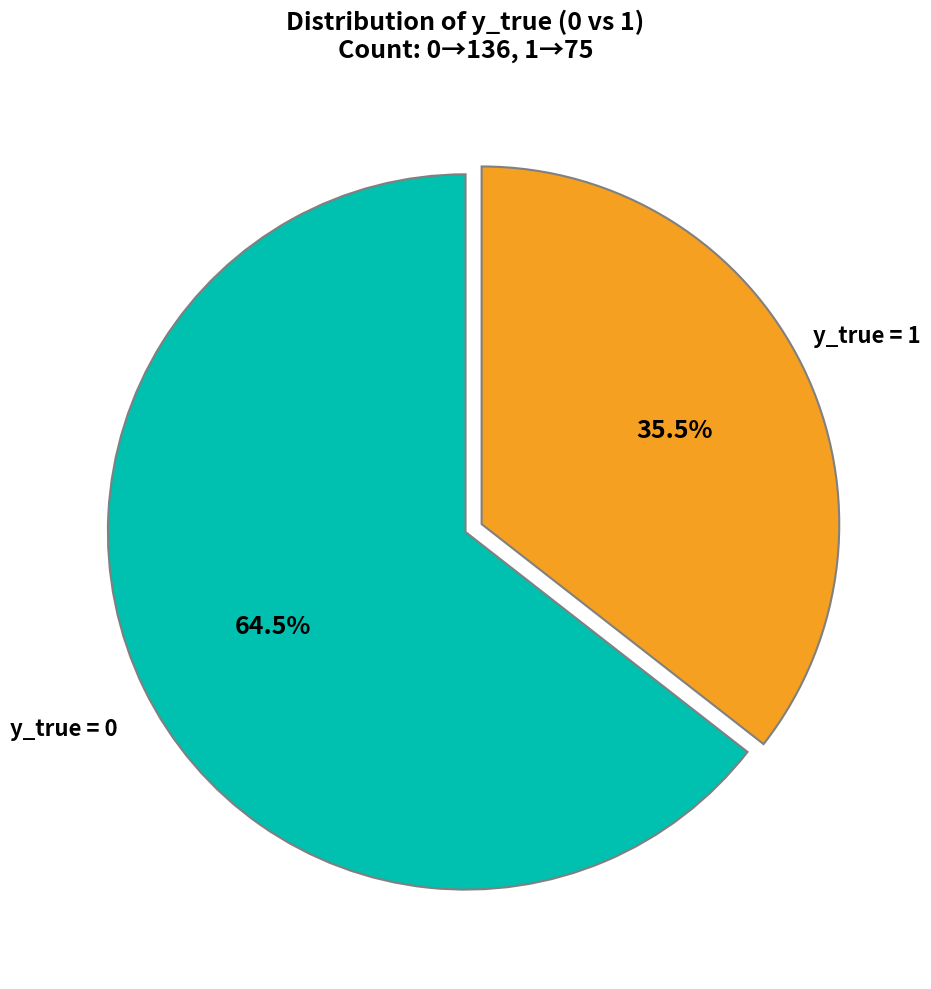

Rank the categories by value from highest to lowest.

y_true = 0, y_true = 1